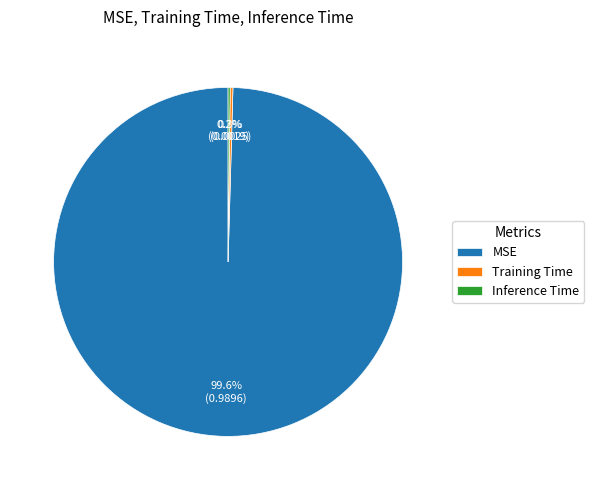

To the nearest percent, what is the average slice percentage?

33%